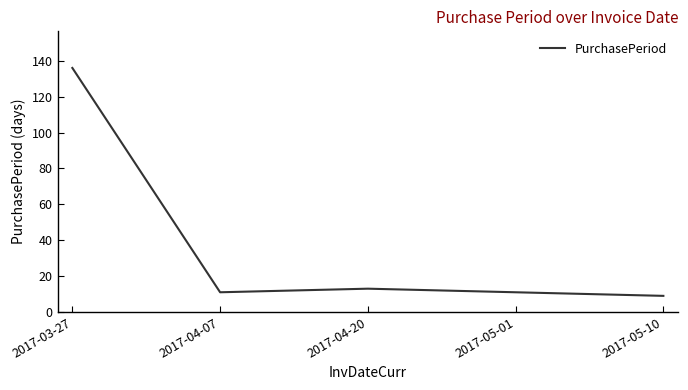

At which label is the value closest to 72?

2017-04-20